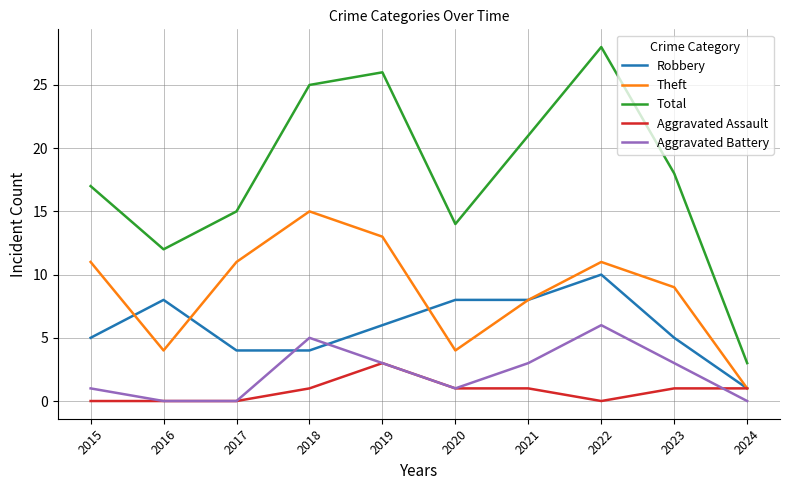

Reading left to right, extract all data points from this chart.

Robbery: 5	8	4	4	6	8	8	10	5	1
Theft: 11	4	11	15	13	4	8	11	9	1
Total: 17	12	15	25	26	14	21	28	18	3
Aggravated Assault: 0	0	0	1	3	1	1	0	1	1
Aggravated Battery: 1	0	0	5	3	1	3	6	3	0